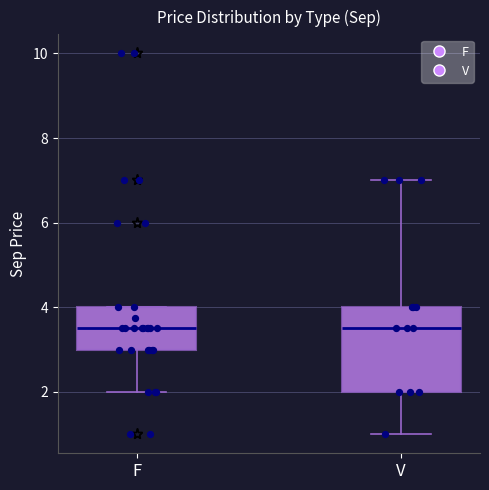

Where does the upper whisker of the box for V end on the y-axis? The values are not printed on the chart, so give them approximately, as read against the axis.

7.0